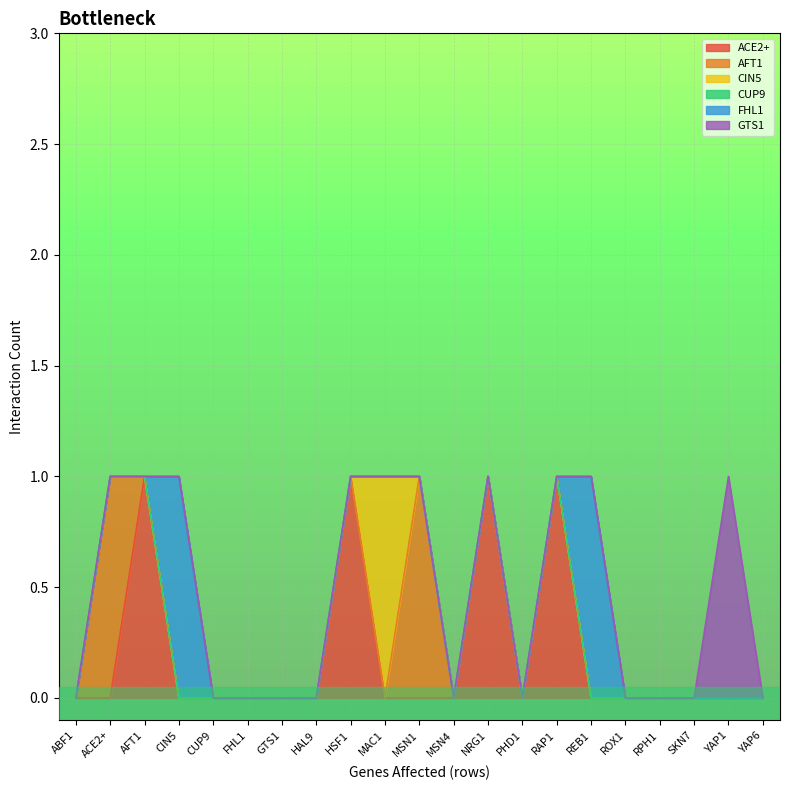

Reading left to right, what are all the values shown in this chart?

ACE2+: ABF1=0	ACE2+=0	AFT1=1	CIN5=0	CUP9=0	FHL1=0	GTS1=0	HAL9=0	HSF1=1	MAC1=0	MSN1=0	MSN4=0	NRG1=1	PHD1=0	RAP1=1	REB1=0	ROX1=0	RPH1=0	SKN7=0	YAP1=0	YAP6=0
AFT1: ABF1=0	ACE2+=1	AFT1=0	CIN5=0	CUP9=0	FHL1=0	GTS1=0	HAL9=0	HSF1=0	MAC1=0	MSN1=1	MSN4=0	NRG1=0	PHD1=0	RAP1=0	REB1=0	ROX1=0	RPH1=0	SKN7=0	YAP1=0	YAP6=0
CIN5: ABF1=0	ACE2+=0	AFT1=0	CIN5=0	CUP9=0	FHL1=0	GTS1=0	HAL9=0	HSF1=0	MAC1=1	MSN1=0	MSN4=0	NRG1=0	PHD1=0	RAP1=0	REB1=0	ROX1=0	RPH1=0	SKN7=0	YAP1=0	YAP6=0
CUP9: ABF1=0	ACE2+=0	AFT1=0	CIN5=0	CUP9=0	FHL1=0	GTS1=0	HAL9=0	HSF1=0	MAC1=0	MSN1=0	MSN4=0	NRG1=0	PHD1=0	RAP1=0	REB1=0	ROX1=0	RPH1=0	SKN7=0	YAP1=0	YAP6=0
FHL1: ABF1=0	ACE2+=0	AFT1=0	CIN5=1	CUP9=0	FHL1=0	GTS1=0	HAL9=0	HSF1=0	MAC1=0	MSN1=0	MSN4=0	NRG1=0	PHD1=0	RAP1=0	REB1=1	ROX1=0	RPH1=0	SKN7=0	YAP1=0	YAP6=0
GTS1: ABF1=0	ACE2+=0	AFT1=0	CIN5=0	CUP9=0	FHL1=0	GTS1=0	HAL9=0	HSF1=0	MAC1=0	MSN1=0	MSN4=0	NRG1=0	PHD1=0	RAP1=0	REB1=0	ROX1=0	RPH1=0	SKN7=0	YAP1=1	YAP6=0